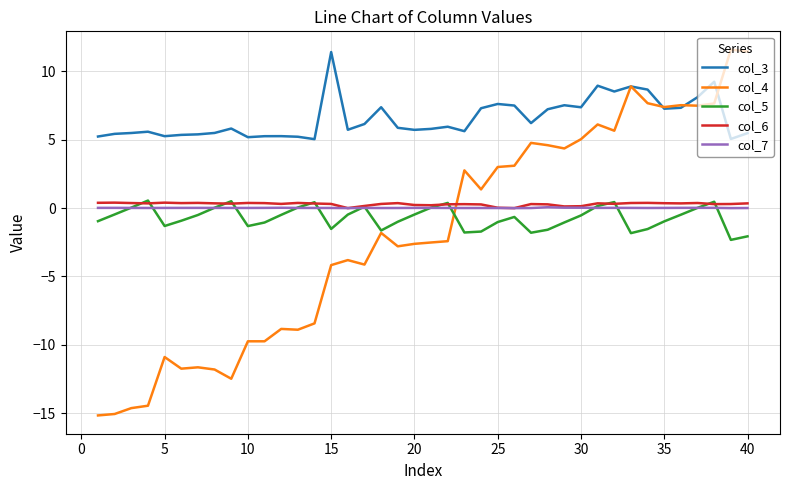

True or false: col_3 and col_6 intersect in this chart.

False